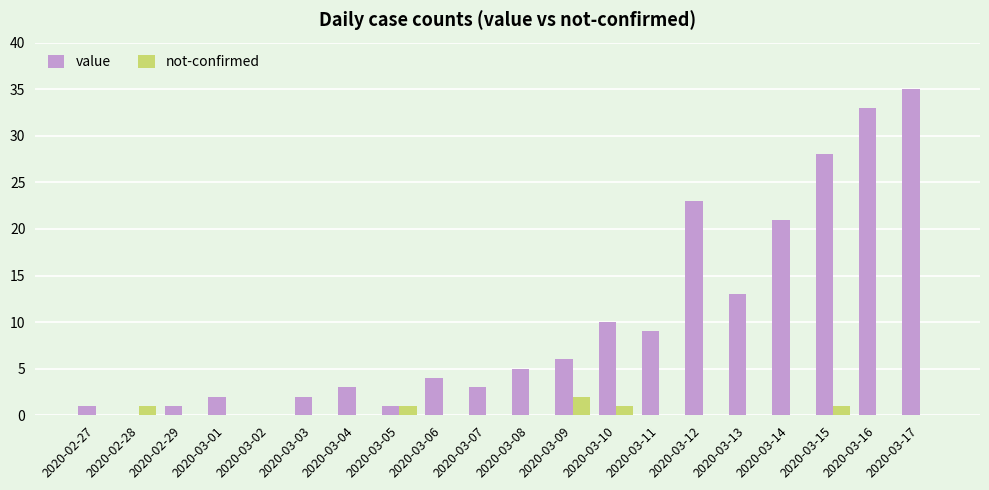

At which label does value reach its peak?

2020-03-17